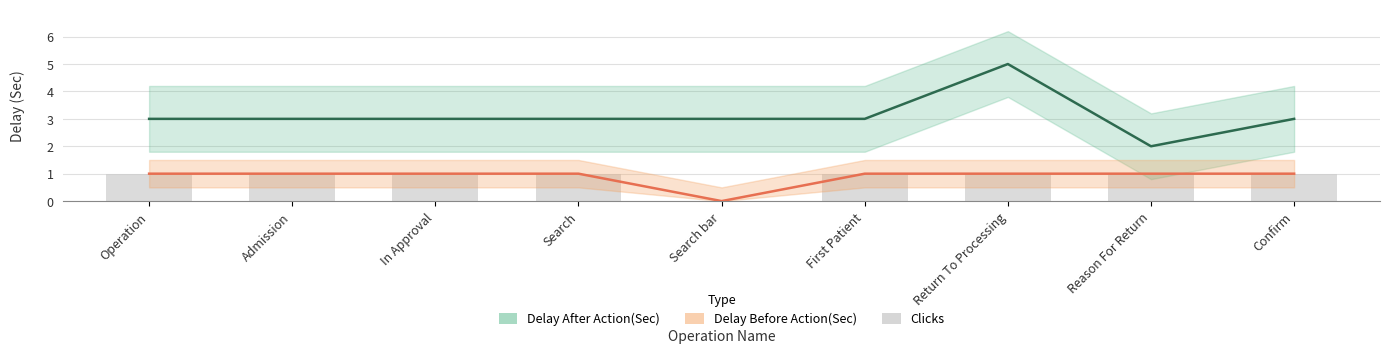

True or false: Clicks has a value of 2 at Confirm.

False